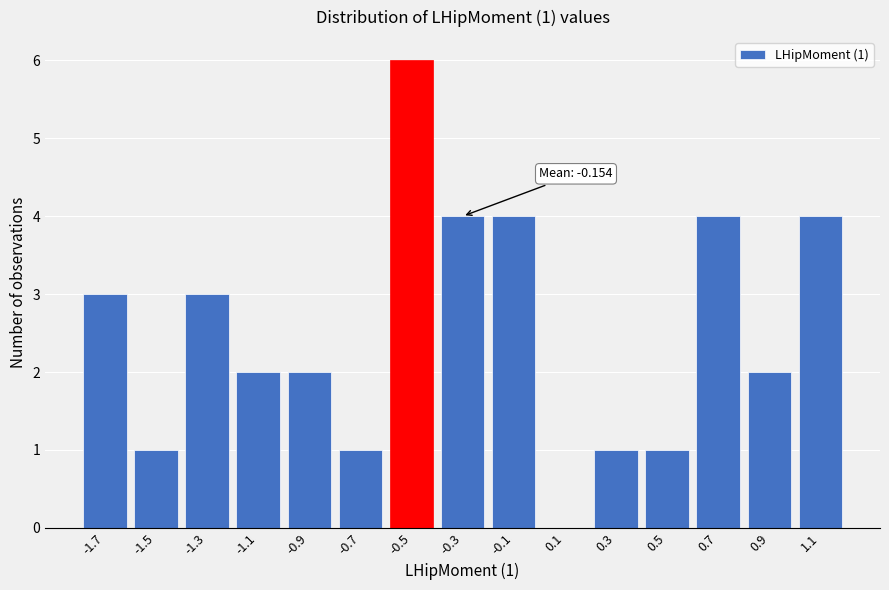

Reading left to right, what are all the values shown in this chart?

-1.7=3	-1.5=1	-1.3=3	-1.1=2	-0.9=2	-0.7=1	-0.5=6	-0.3=4	-0.1=4	0.1=0	0.3=1	0.5=1	0.7=4	0.9=2	1.1=4